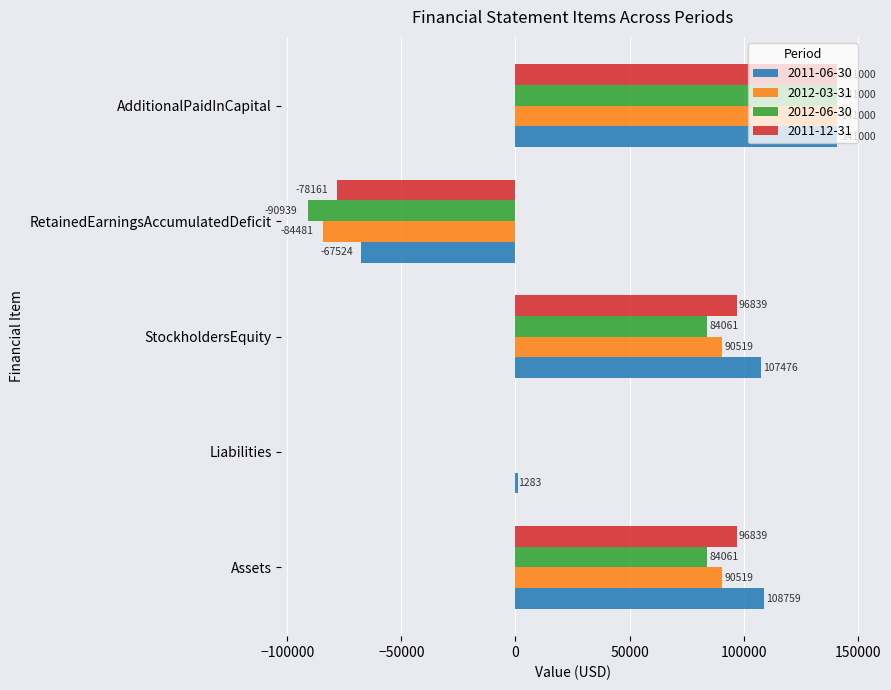

Which category has the highest value across all series?

AdditionalPaidInCapital